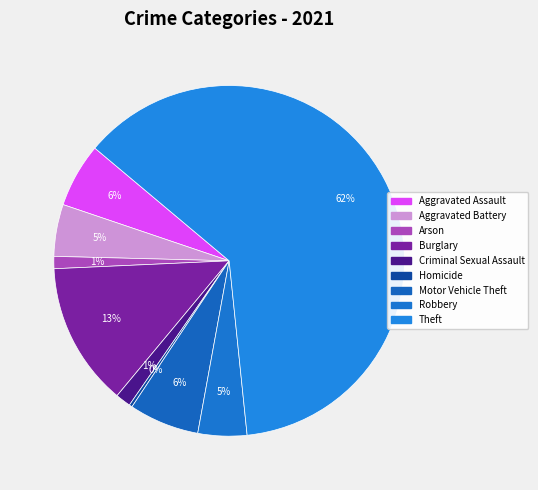

How many slices are in this pie chart?

9